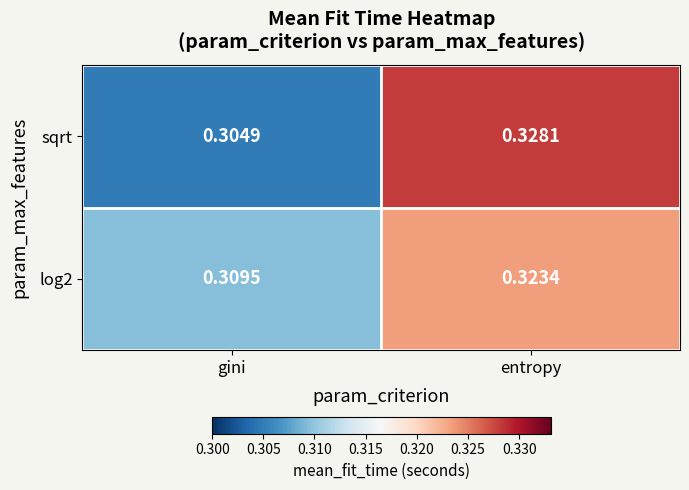

Rank the series by their average value, from highest to lowest.

sqrt, log2